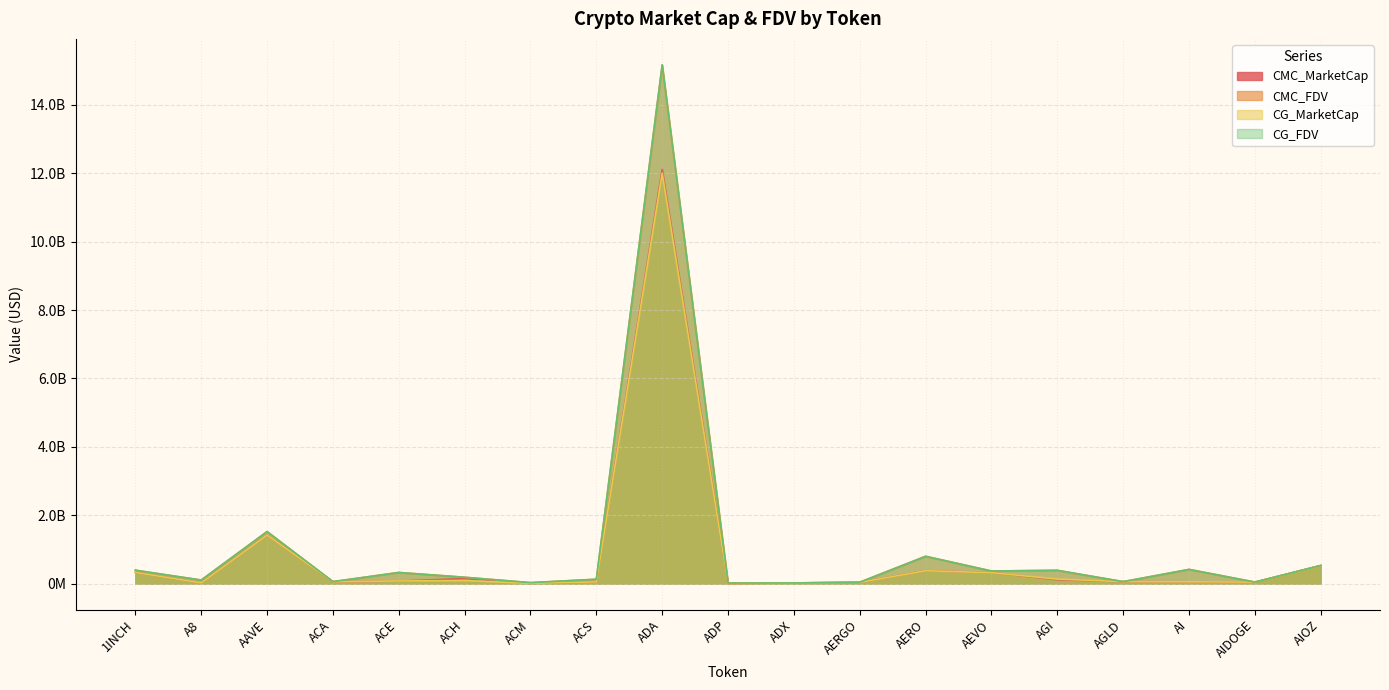

Reading left to right, transcribe all the data shown in this chart.

CMC_MarketCap: 329652999.7	18387530.0	1418850836.4	55878386.3	75257253.8	149979058.7	9714369.0	52631825.1	12112772222.3	5385291.9	21239002.4	38427144.7	381916713.4	321171508.9	115521537.9	59585009.0	54216250.0	43310525.5	531367085.8
CMC_FDV: 393858230.8	106074160.5	1523356162.2	60088711.9	328070437.4	187548906.8	30241290.9	129614000.3	15168532596.7	17659782.6	22116891.5	43176567.1	803174898.5	370857370.9	390569324.5	59585009.0	417048075.0	47569154.7	531367085.8
CG_MarketCap: 329827915.0	20588875.0	1418762029.0	55779023.0	79586204.0	92700603.0	9710828.0	52660530.0	12002232041.0	5376036.0	21230241.0	37829855.0	379494221.0	320657220.0	134683545.0	59562718.0	54216250.0	46684527.0	527103319.0
CG_FDV: 394067213.0	106128220.0	1523260814.0	59981862.0	326169670.0	187512936.0	30169808.0	129684455.0	15166313988.0	17629431.0	22107768.0	42505455.0	798103924.0	370263521.0	390519021.0	59562718.0	417048075.0	46684531.0	531807827.0